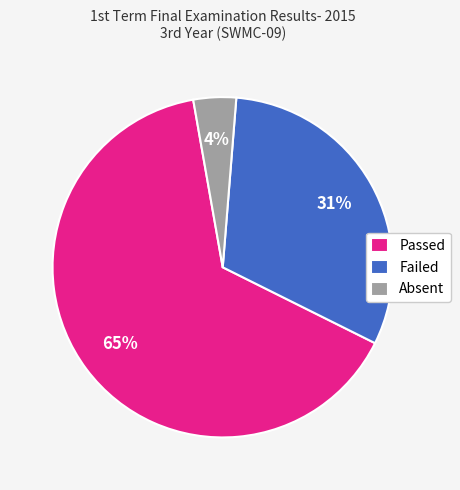

Is it true that Passed is 65% of the pie?

True